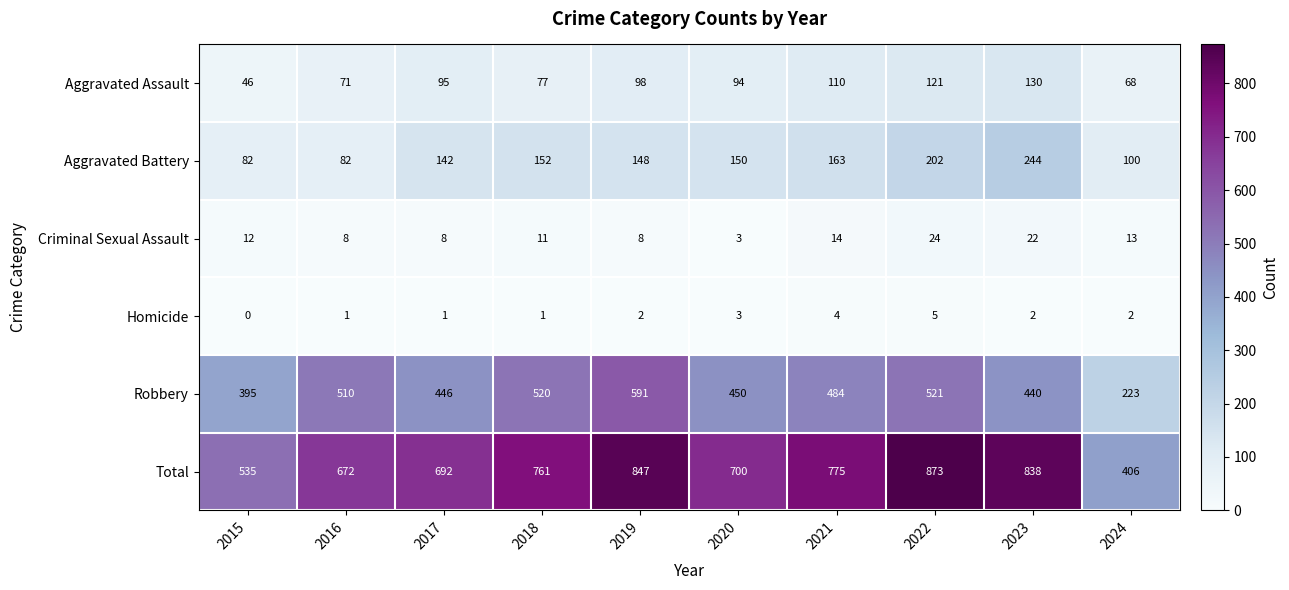

What is the difference between the maximum and minimum values in the Homicide series?

5